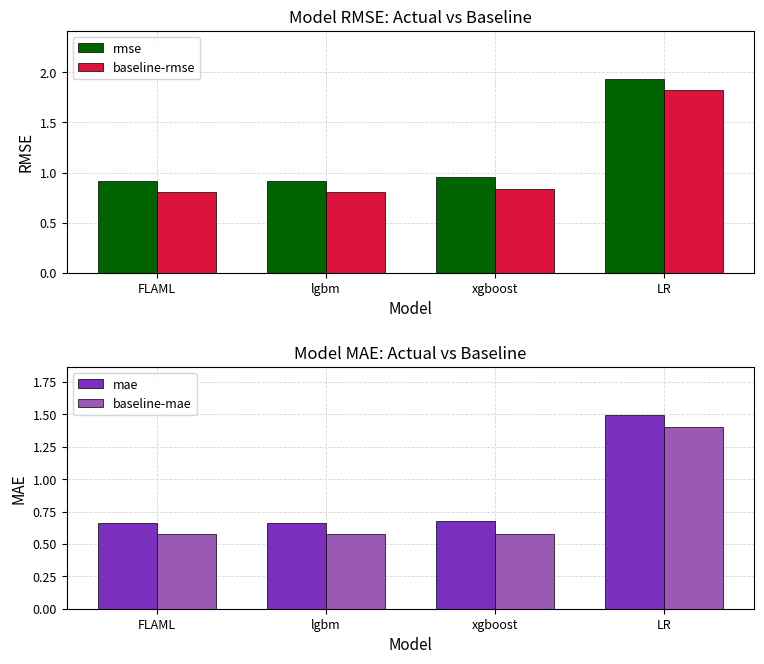

Reading right to left, transcribe all the data shown in this chart.

rmse: LR=1.9	xgboost=1.0	lgbm=0.9	FLAML=0.9
baseline-rmse: LR=1.8	xgboost=0.8	lgbm=0.8	FLAML=0.8
mae: LR=1.5	xgboost=0.7	lgbm=0.7	FLAML=0.7
baseline-mae: LR=1.4	xgboost=0.6	lgbm=0.6	FLAML=0.6